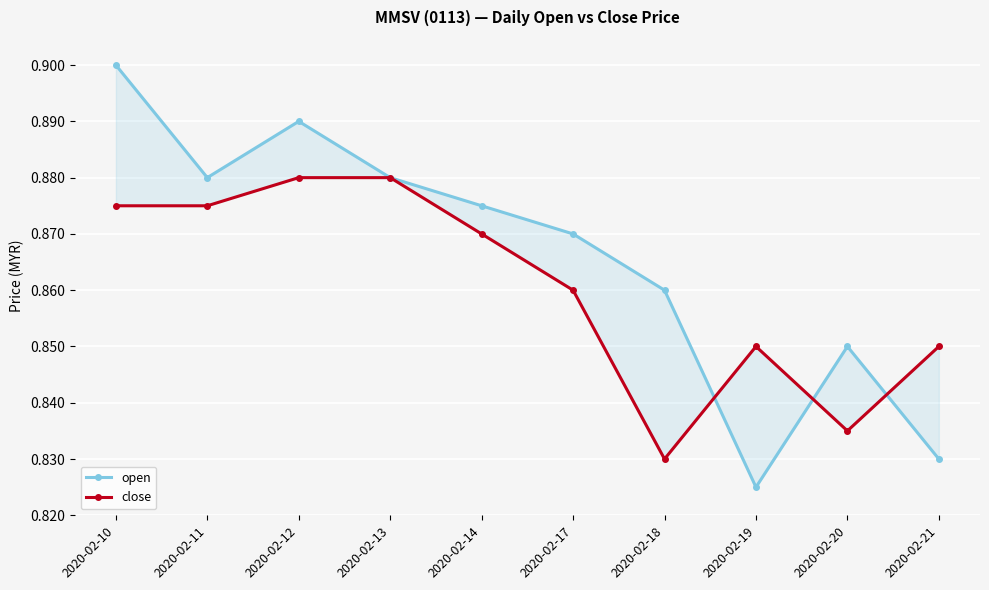

Reading left to right, transcribe all the data shown in this chart.

open: 2020-02-10=0.9	2020-02-11=0.9	2020-02-12=0.9	2020-02-13=0.9	2020-02-14=0.9	2020-02-17=0.9	2020-02-18=0.9	2020-02-19=0.8	2020-02-20=0.8	2020-02-21=0.8
close: 2020-02-10=0.9	2020-02-11=0.9	2020-02-12=0.9	2020-02-13=0.9	2020-02-14=0.9	2020-02-17=0.9	2020-02-18=0.8	2020-02-19=0.8	2020-02-20=0.8	2020-02-21=0.8